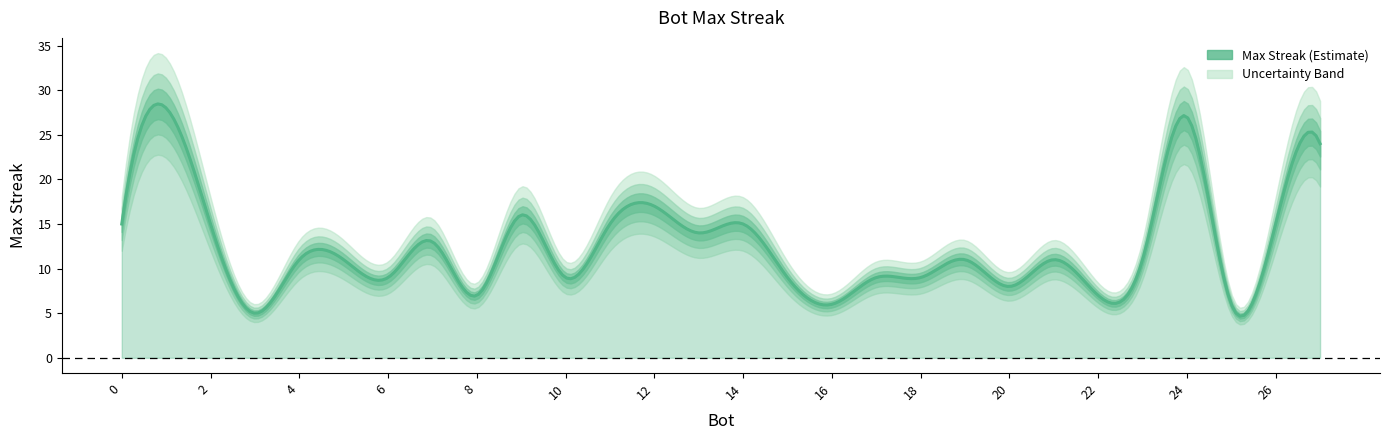

What is the change in value from 11 to 16?

-9